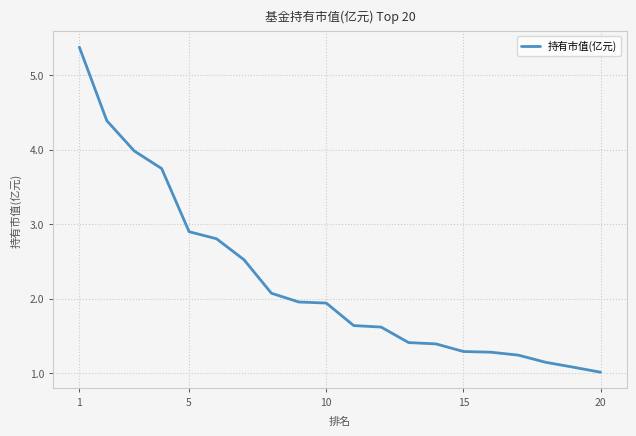

What is the greatest value displayed?

5.4